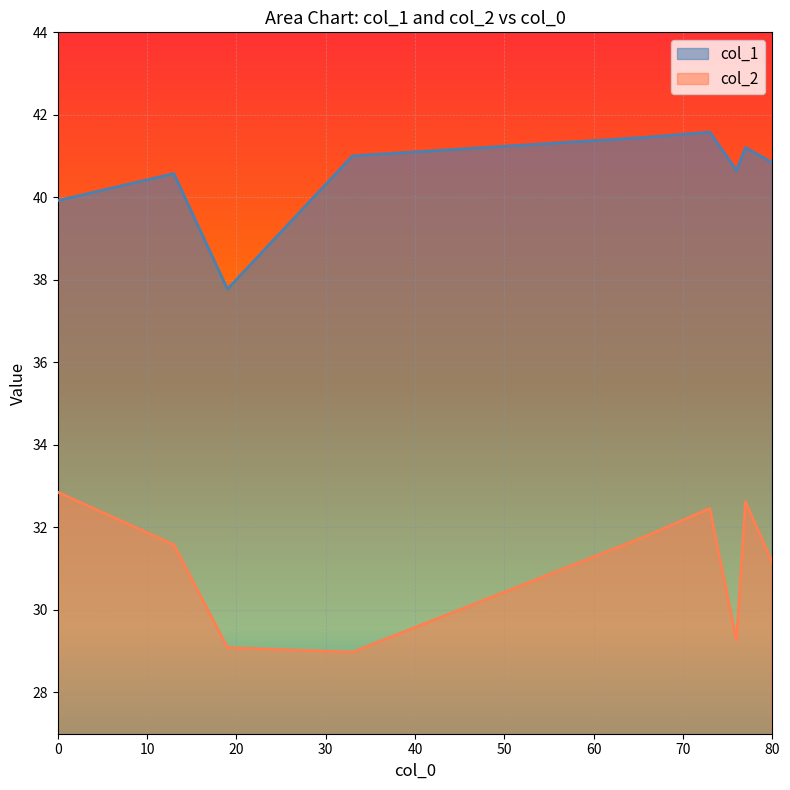

Between 13 and 33, which is larger?

33